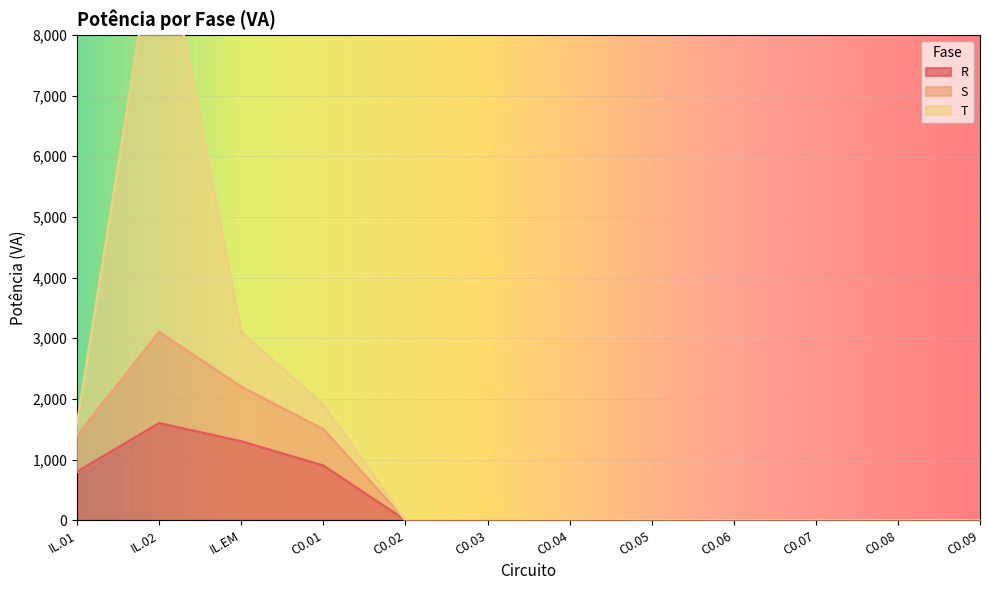

The value of R at C0.06 is -577. True or false?

False